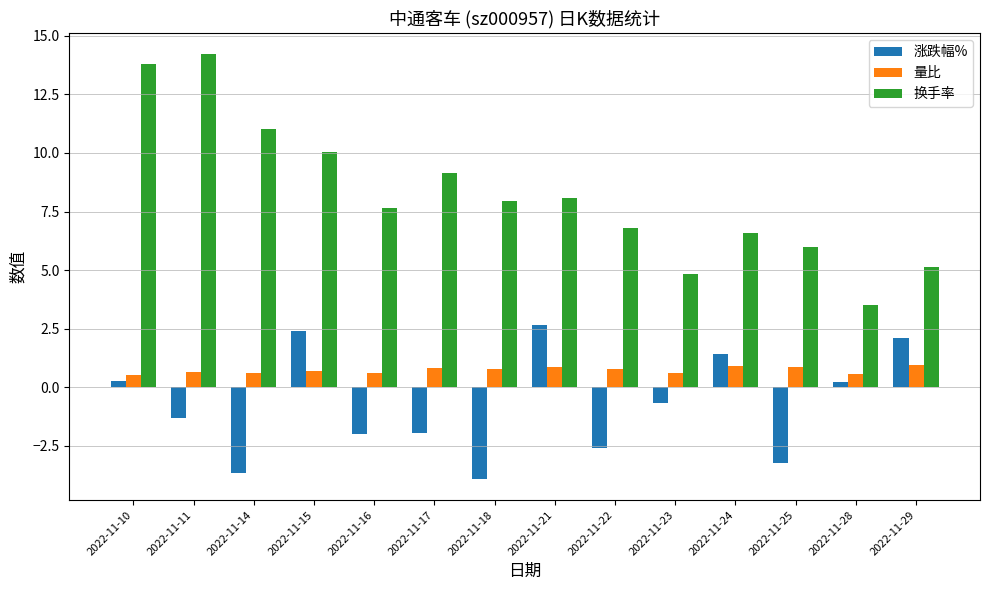

What are all the series names shown in the legend?

涨跌幅%, 量比, 换手率